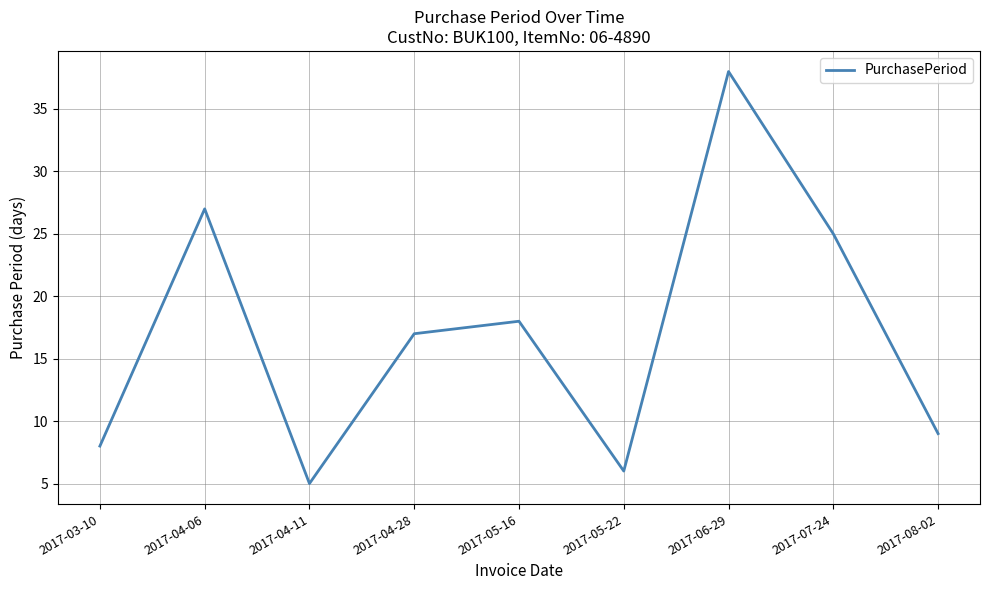

What is the smallest value displayed?

5